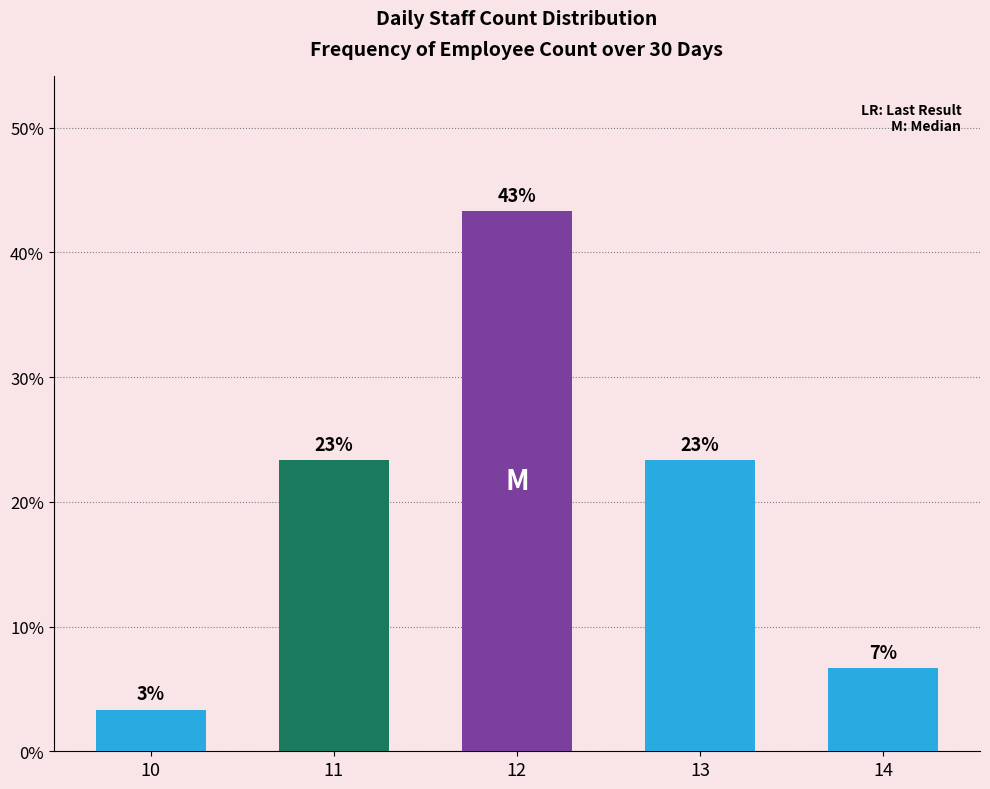

Rank the categories by value from highest to lowest.

12, 11, 13, 14, 10